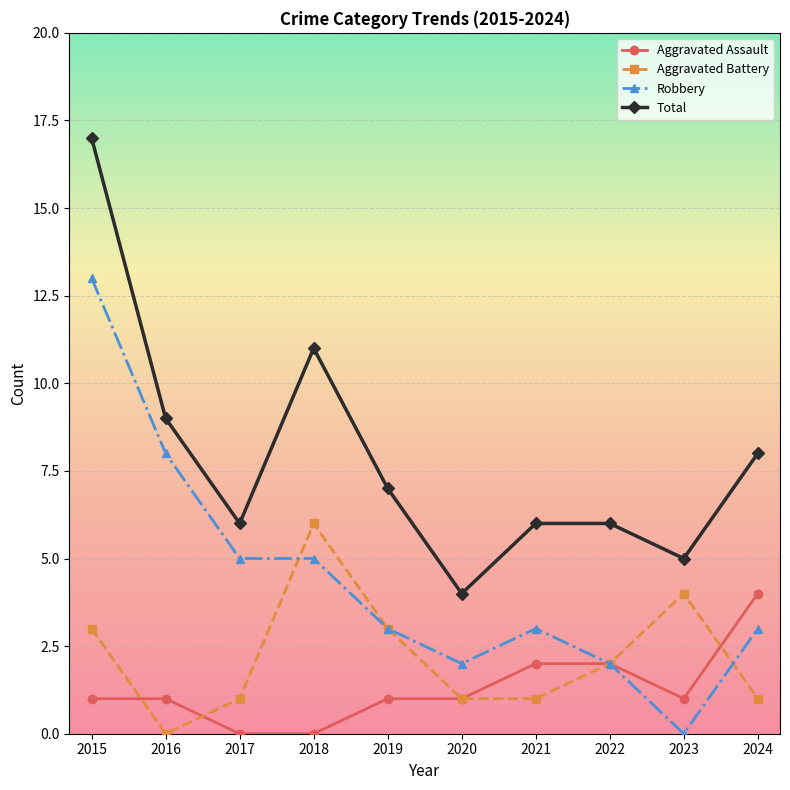

Rank the series by their maximum value, from lowest to highest.

Aggravated Assault, Aggravated Battery, Robbery, Total